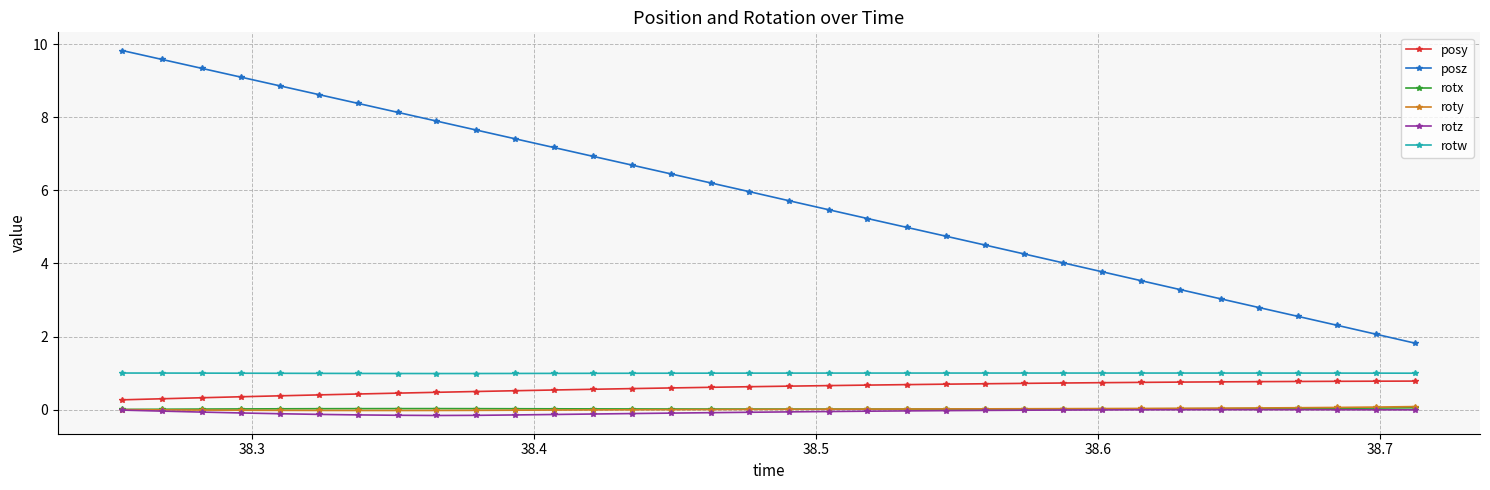

True or false: rotw and rotx intersect in this chart.

False